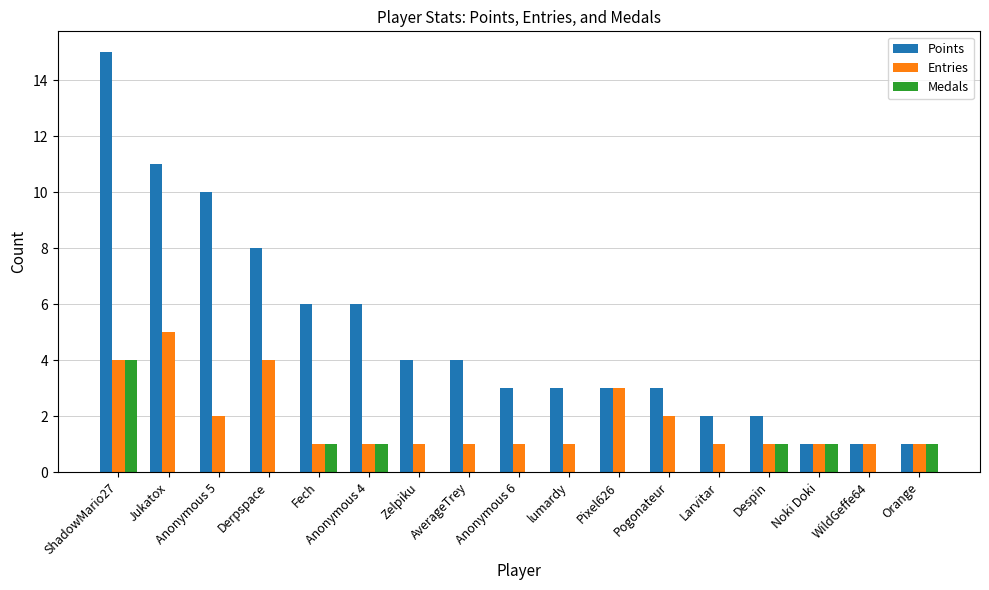

Reading right to left, what are all the values shown in this chart?

Points: Orange=1	WildGeffe64=1	Noki Doki=1	Despin=2	Larvitar=2	Pogonateur=3	Pixel626=3	lumardy=3	Anonymous 6=3	AverageTrey=4	Zelpiku=4	Anonymous 4=6	Fech=6	Derpspace=8	Anonymous 5=10	Jukatox=11	ShadowMario27=15
Entries: Orange=1	WildGeffe64=1	Noki Doki=1	Despin=1	Larvitar=1	Pogonateur=2	Pixel626=3	lumardy=1	Anonymous 6=1	AverageTrey=1	Zelpiku=1	Anonymous 4=1	Fech=1	Derpspace=4	Anonymous 5=2	Jukatox=5	ShadowMario27=4
Medals: Orange=1	WildGeffe64=0	Noki Doki=1	Despin=1	Larvitar=0	Pogonateur=0	Pixel626=0	lumardy=0	Anonymous 6=0	AverageTrey=0	Zelpiku=0	Anonymous 4=1	Fech=1	Derpspace=0	Anonymous 5=0	Jukatox=0	ShadowMario27=4